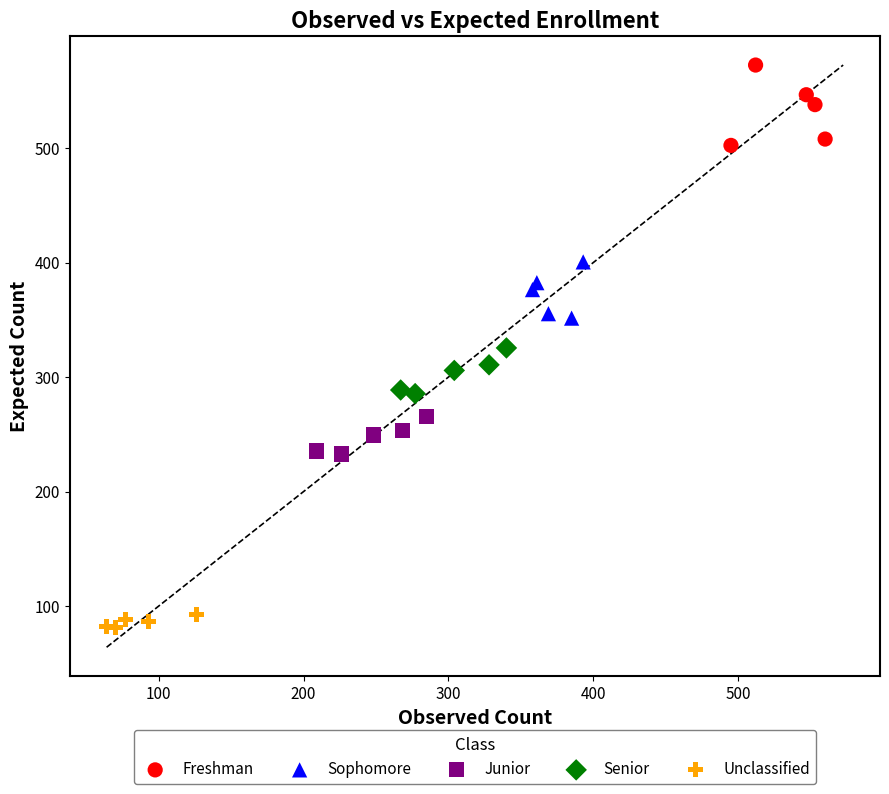

Which series contains the highest Y value?

Freshman